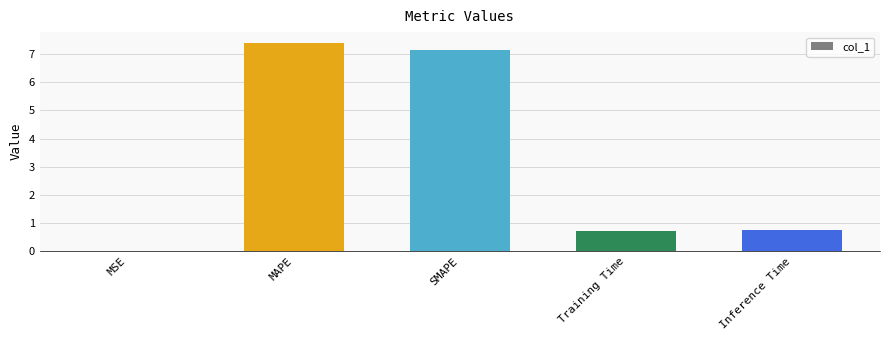

The chart shows a value of 2.9 at SMAPE. True or false?

False